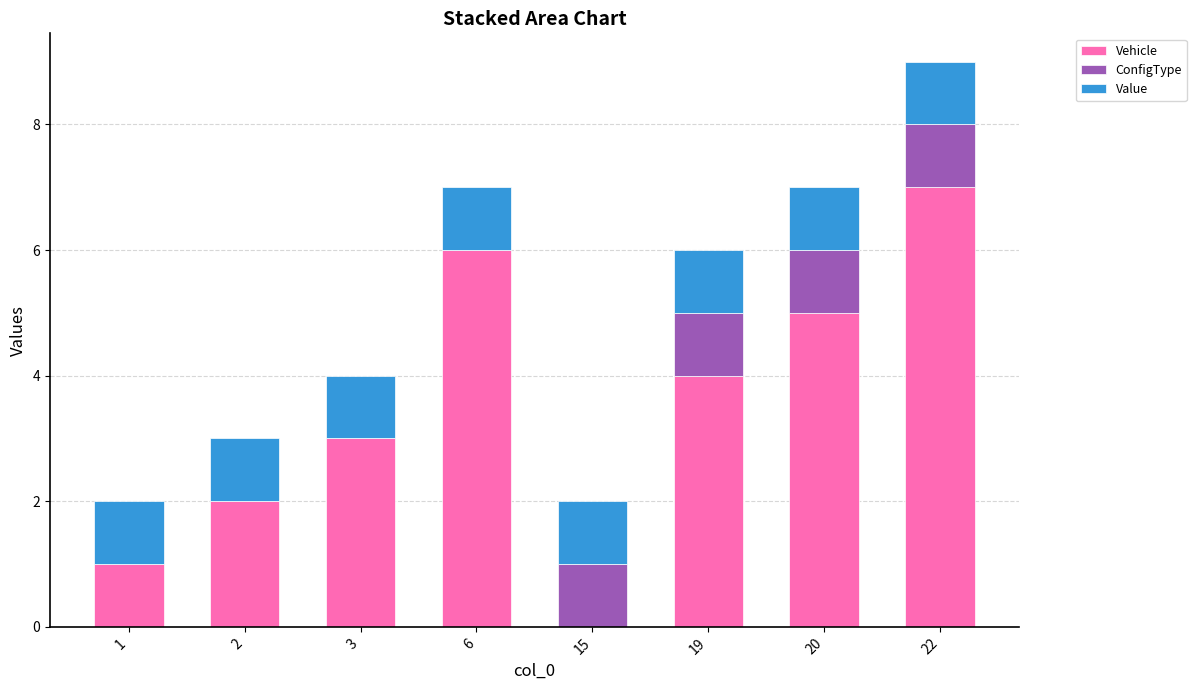

What value does the Vehicle series have at 19?

4